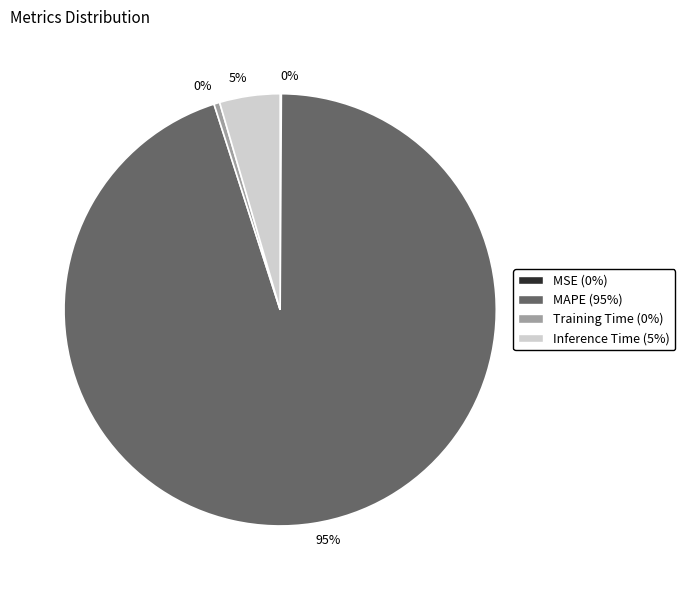

Which has a higher value, Inference Time or Training Time?

Inference Time